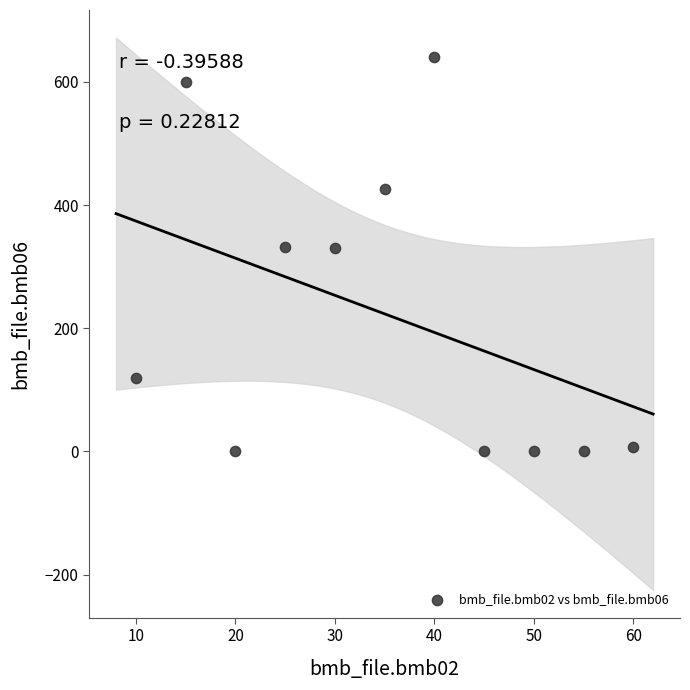

What is the average Y value?

223.4